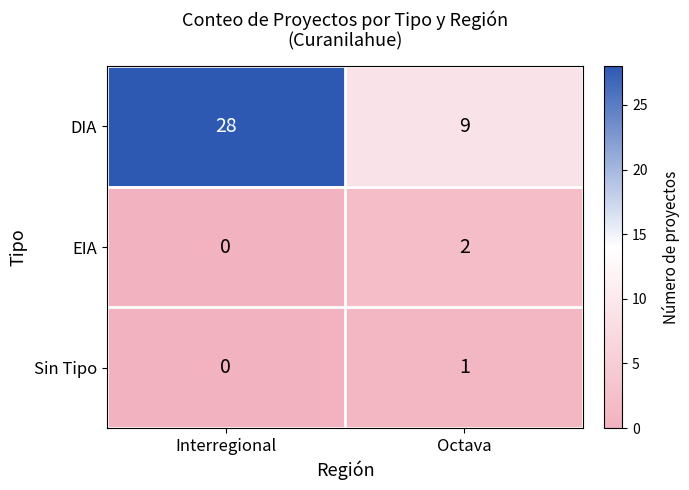

The EIA series shows 3 at Octava. True or false?

False